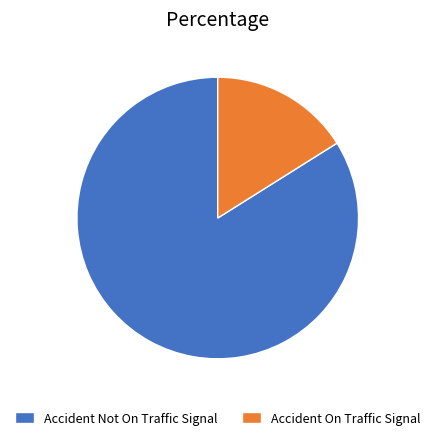

Approximately how many times larger is the value at Accident Not On Traffic Signal compared to Accident On Traffic Signal?

5.2